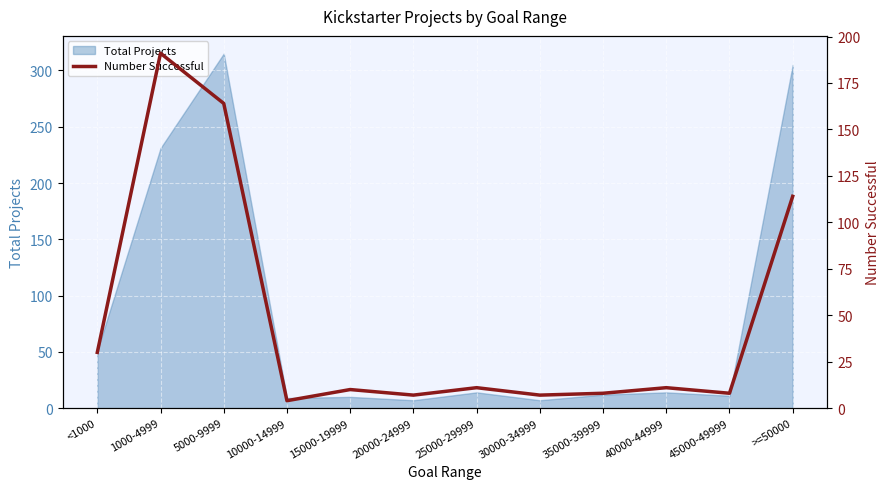

What is the label of the 5th point from the left?

15000-19999